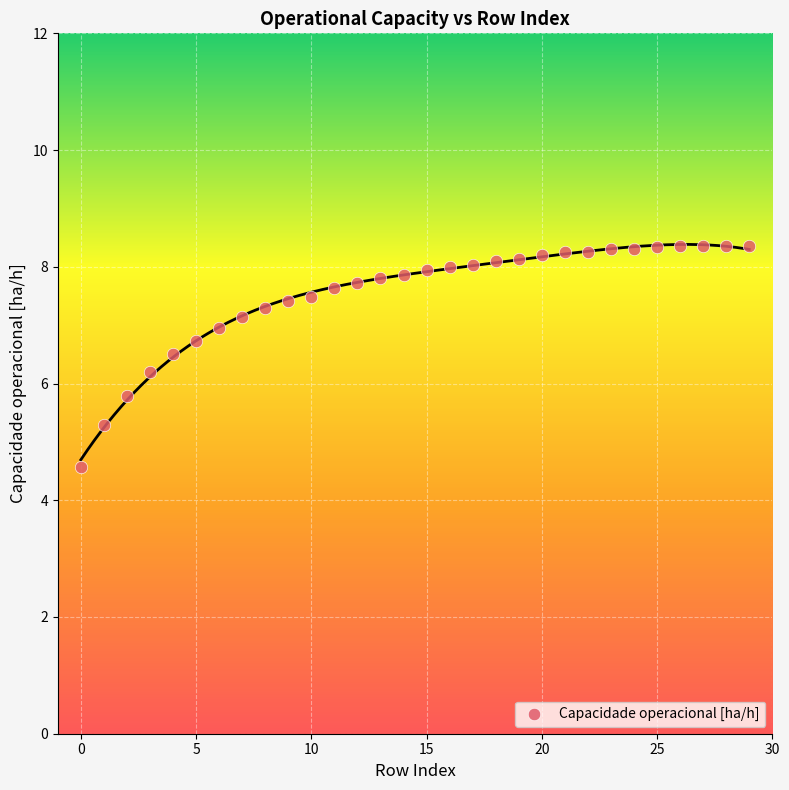

What is the range of Y values (max minus min)?

3.8